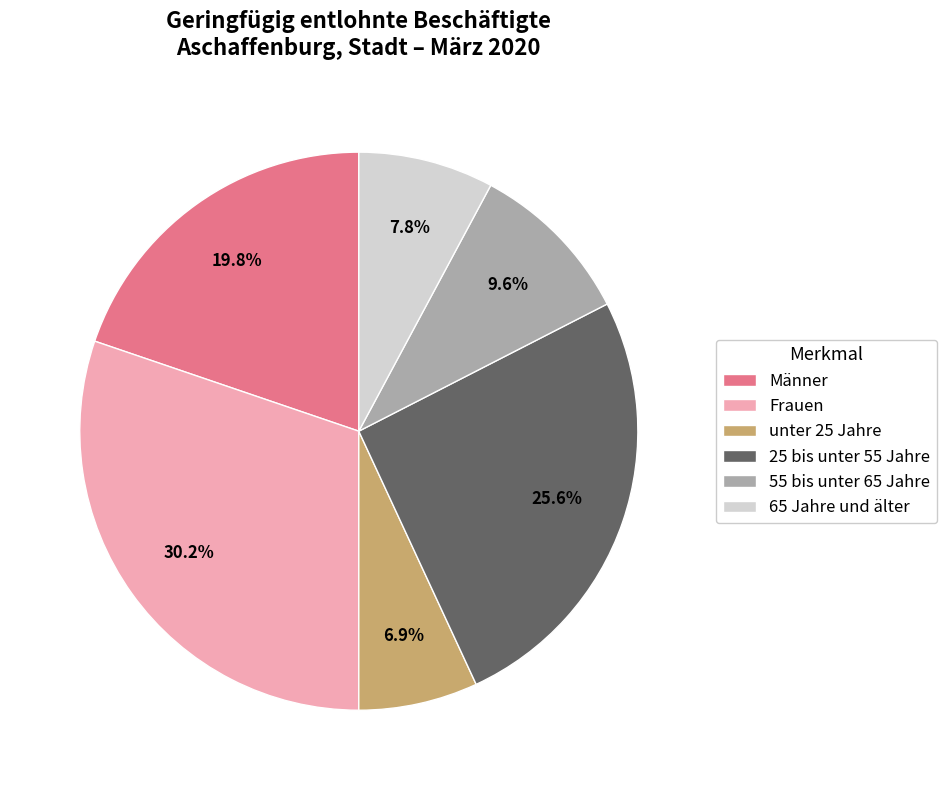

Which slice is the smallest?

unter 25 Jahre